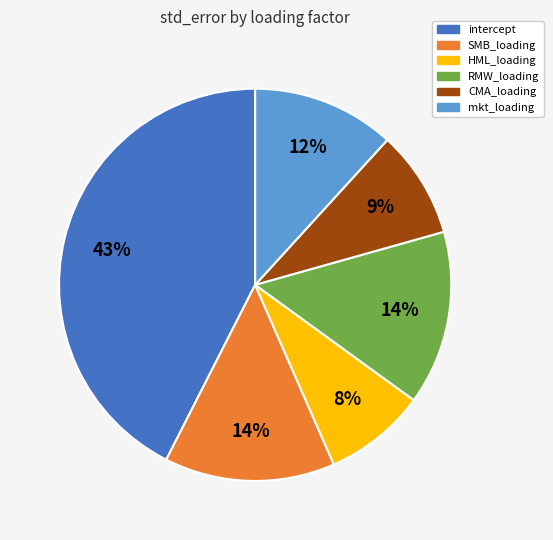

How many segments does this pie chart have?

6